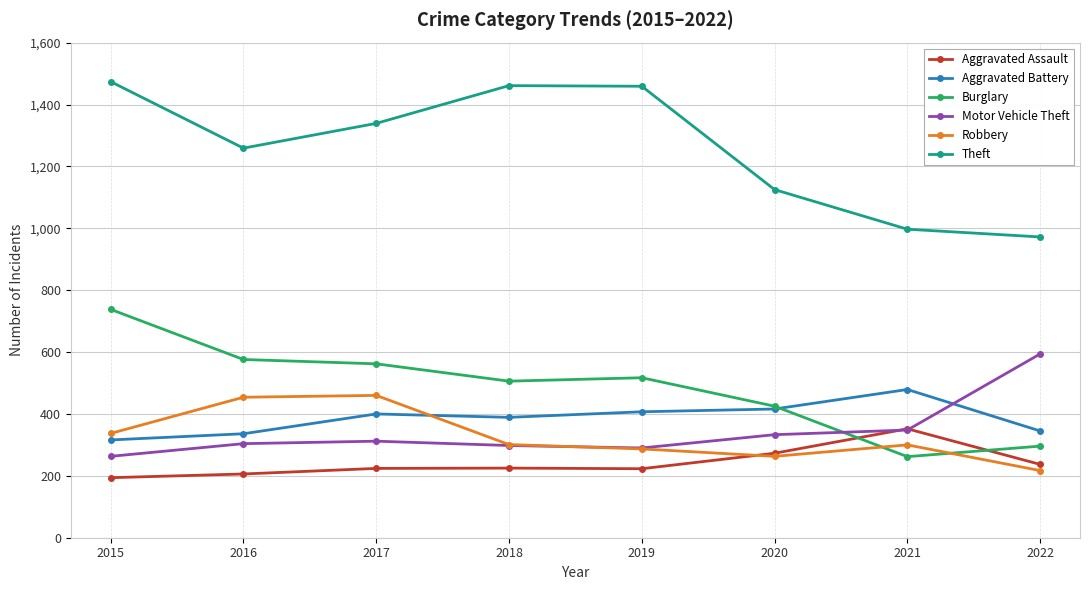

Is this an area chart (filled region under the line)?

No